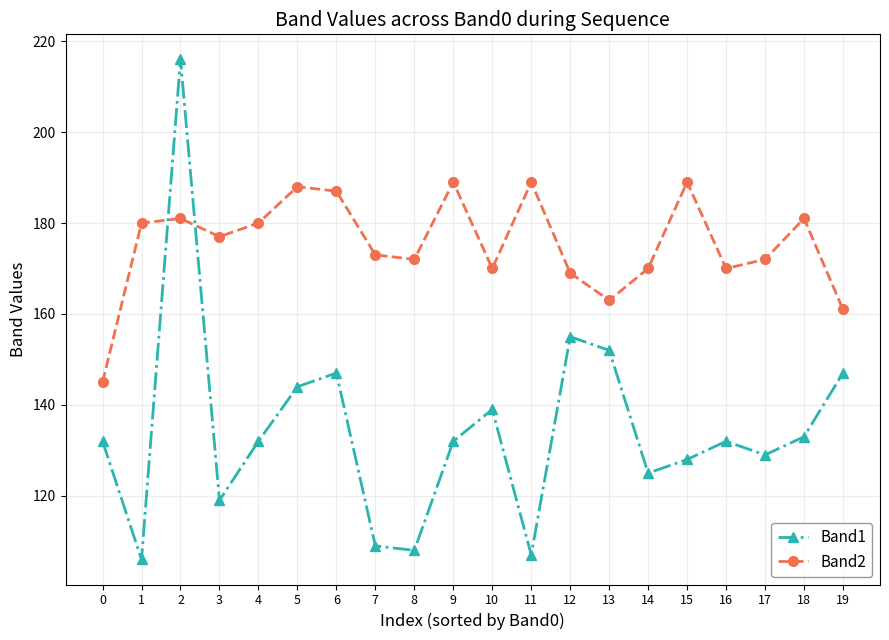

What is the difference between the highest and lowest values at 16?

38